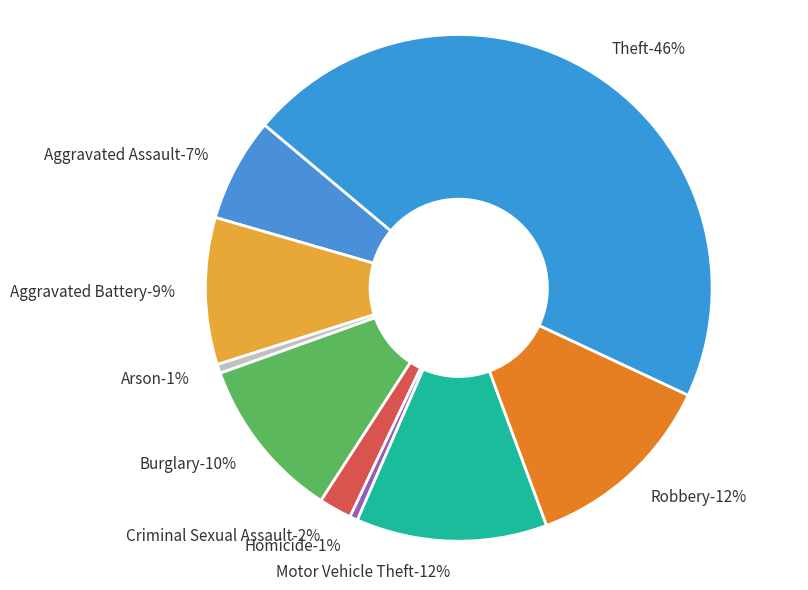

To the nearest percent, what is the combined percentage of Homicide and Robbery?

13%